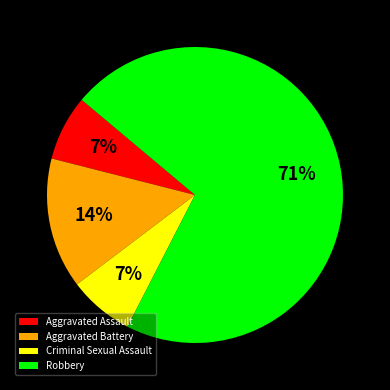

The Criminal Sexual Assault slice represents 7% of the pie. True or false?

True